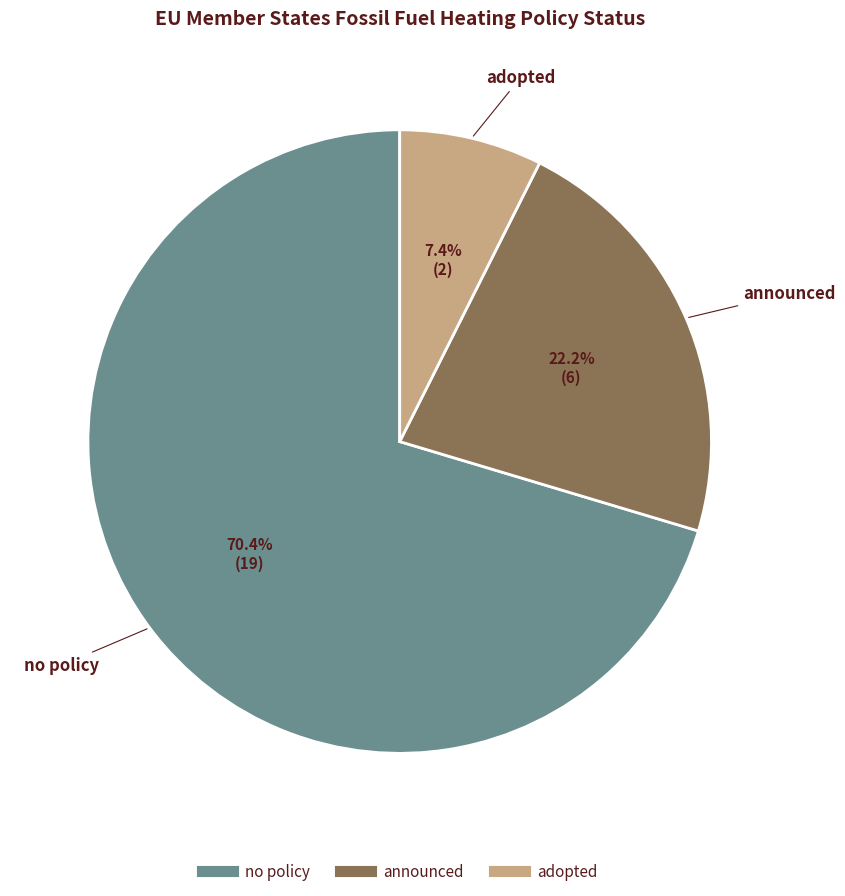

Is there any slice that represents more than half of the pie?

Yes